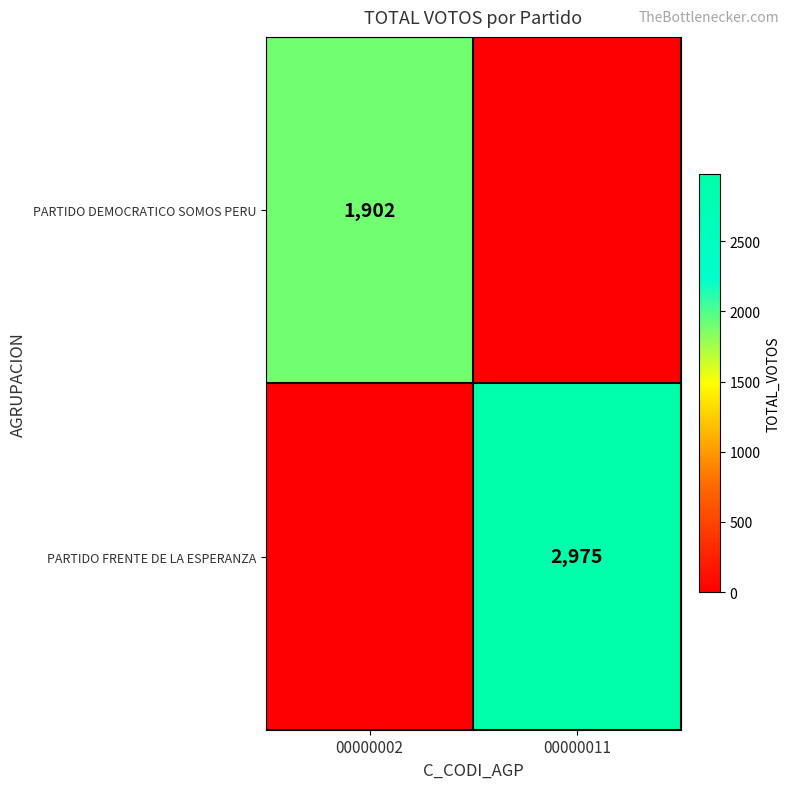

The PARTIDO DEMOCRATICO SOMOS PERU series shows 761 at 00000002. True or false?

False